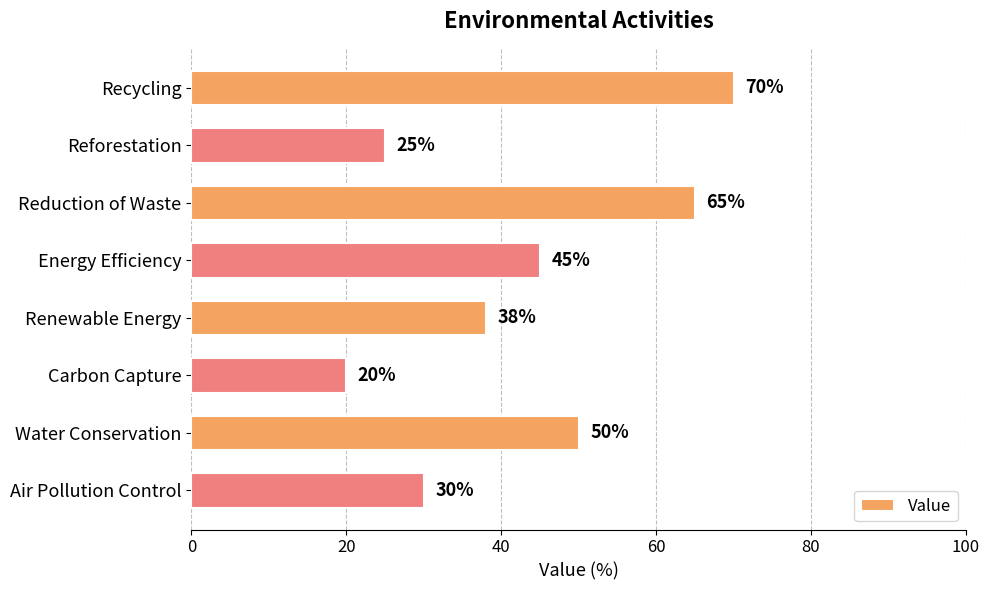

Rank the categories by value from highest to lowest.

Recycling, Reduction of Waste, Water Conservation, Energy Efficiency, Renewable Energy, Air Pollution Control, Reforestation, Carbon Capture